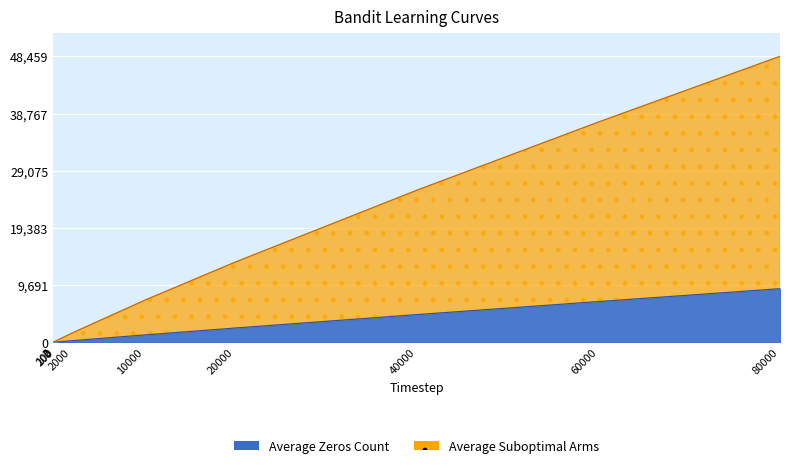

True or false: Average Zeros Count and Average Suboptimal Arms intersect in this chart.

False